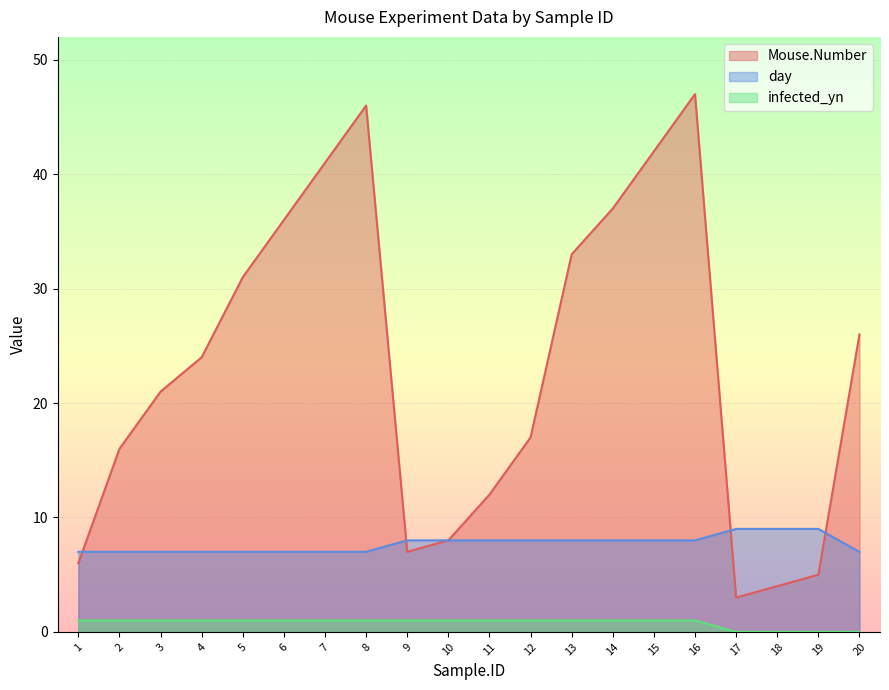

What is the difference between the maximum and minimum values in the infected_yn series?

1